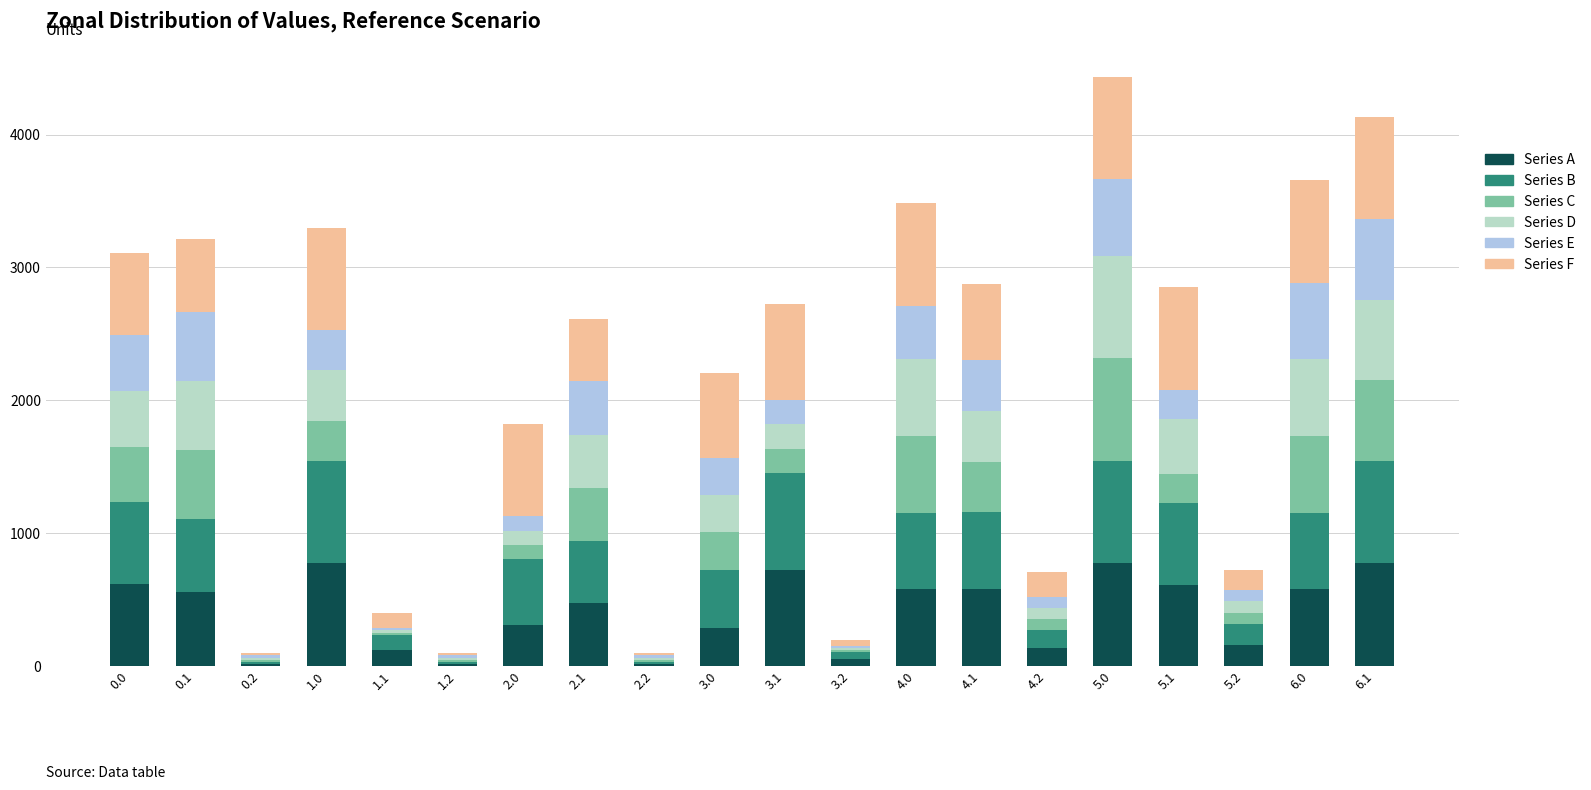

What is the difference between the second highest and second lowest values in the Series A series?

756.6